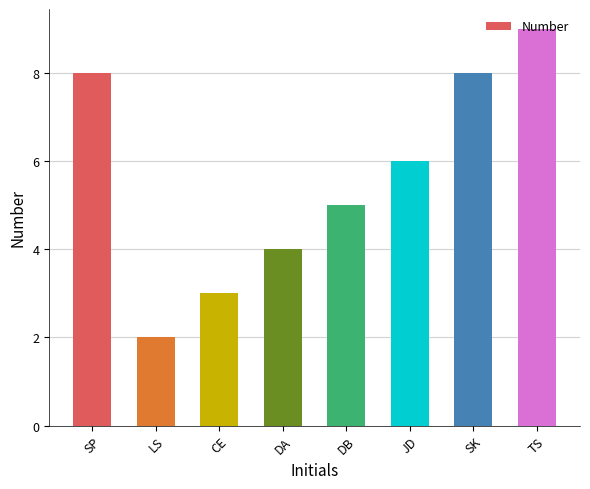

What is the value of the 2nd bar from the left?

2